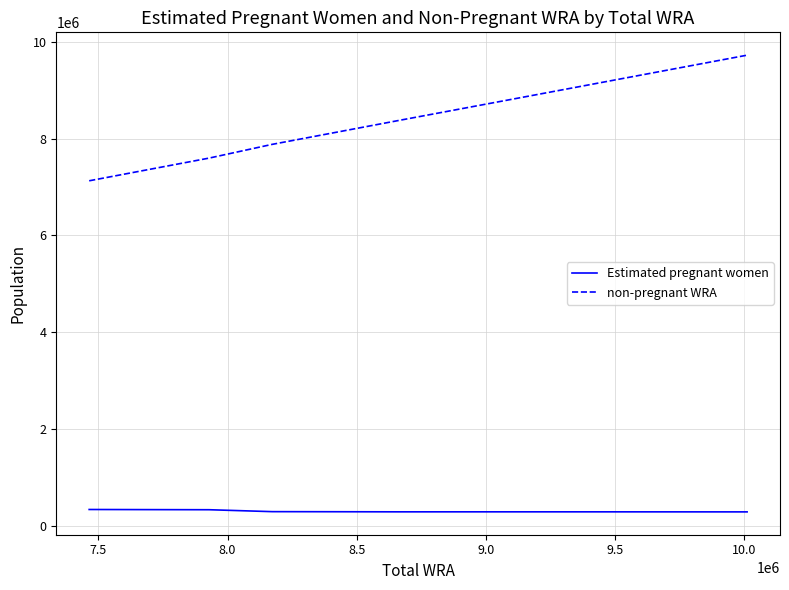

In Estimated pregnant women, how many points are lower than both neighbors (excluding endpoints)?

1